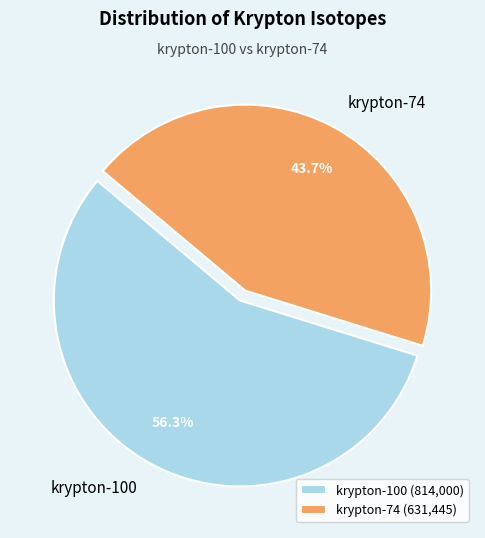

To the nearest percent, what percentage of the pie is krypton-100?

56%